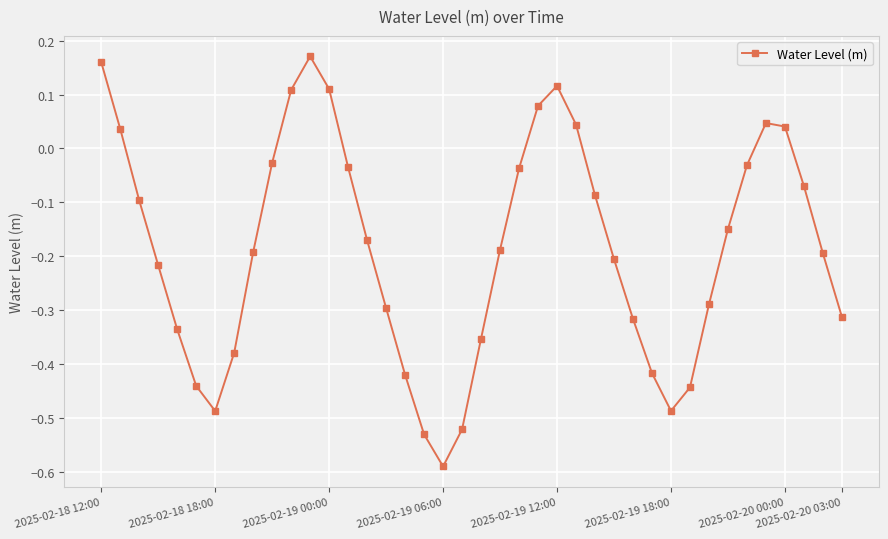

True or false: there are more than 2 points higher than both neighbors.

True